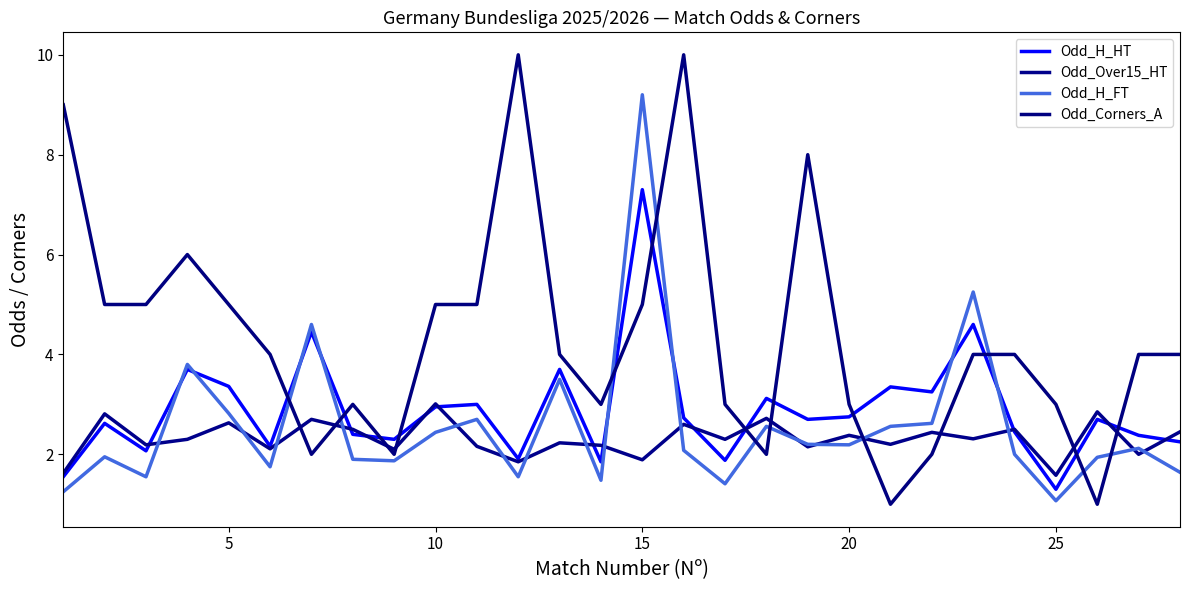

True or false: Odd_Over15_HT and Odd_Corners_A intersect in this chart.

True